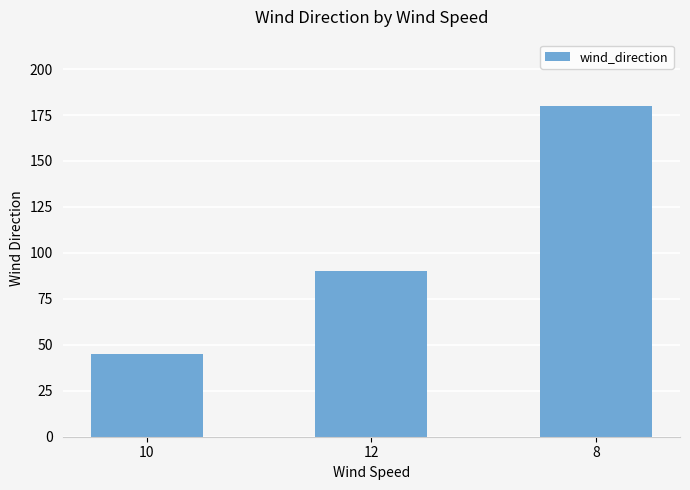

What is the label of the 3rd bar from the right?

10